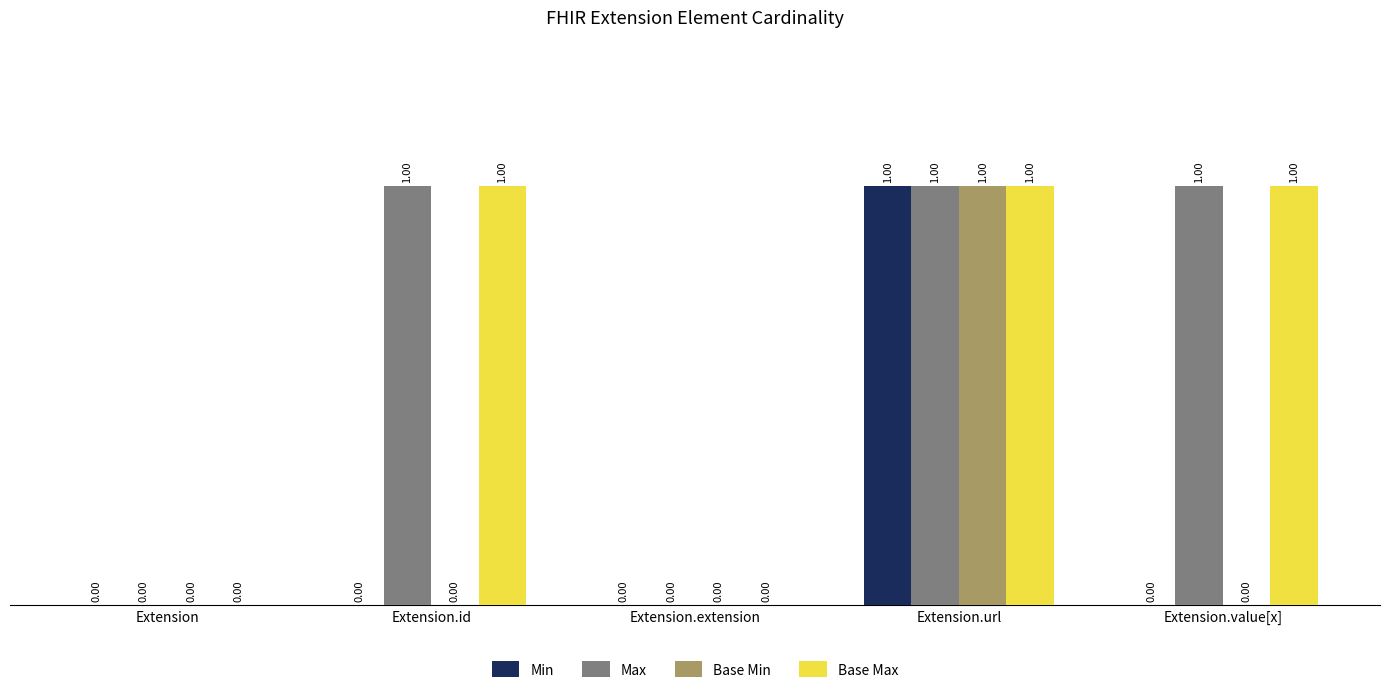

What value does the Max series have at Extension.value[x]?

1